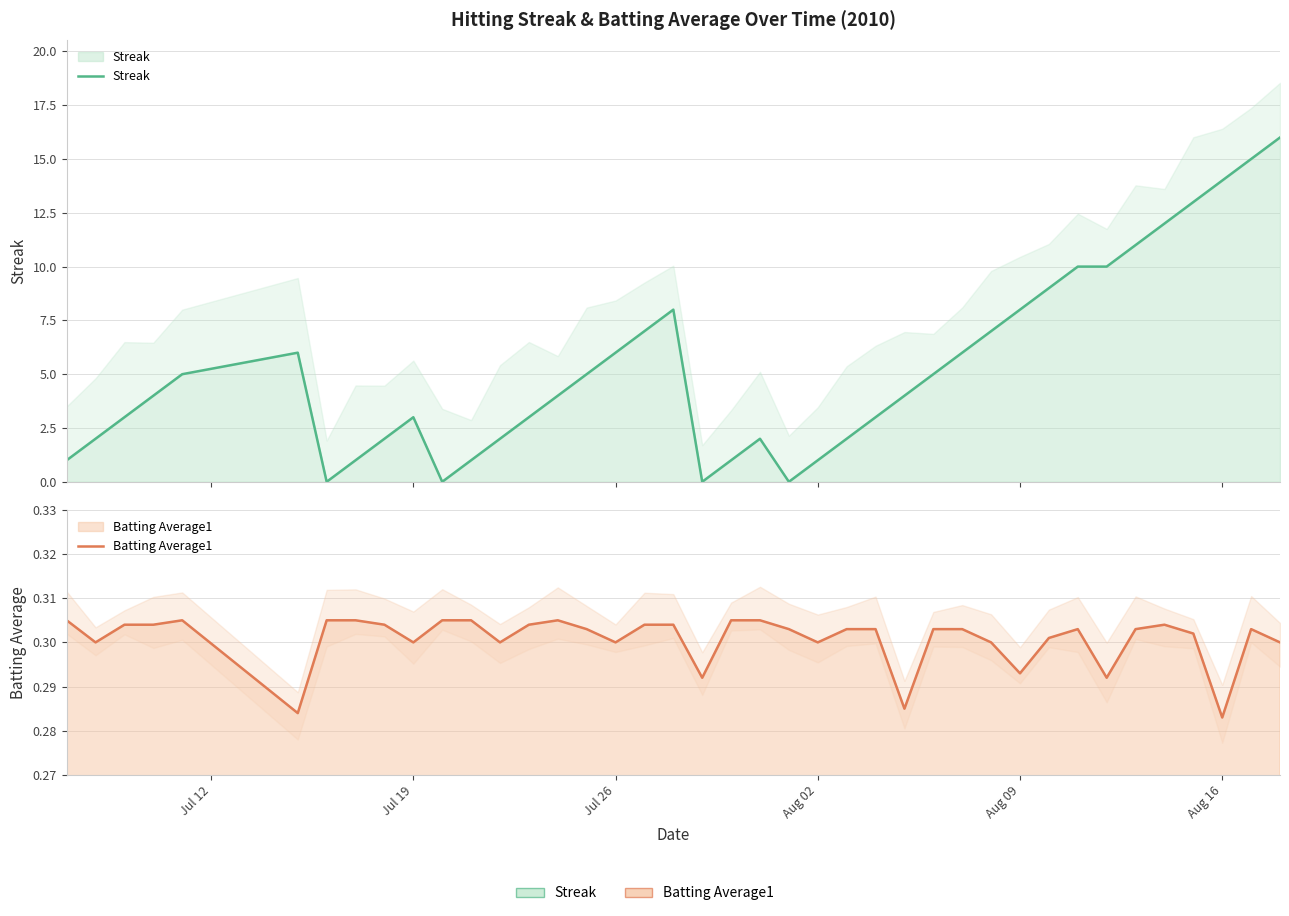

How many times do Streak and Batting Average1 cross each other?

8